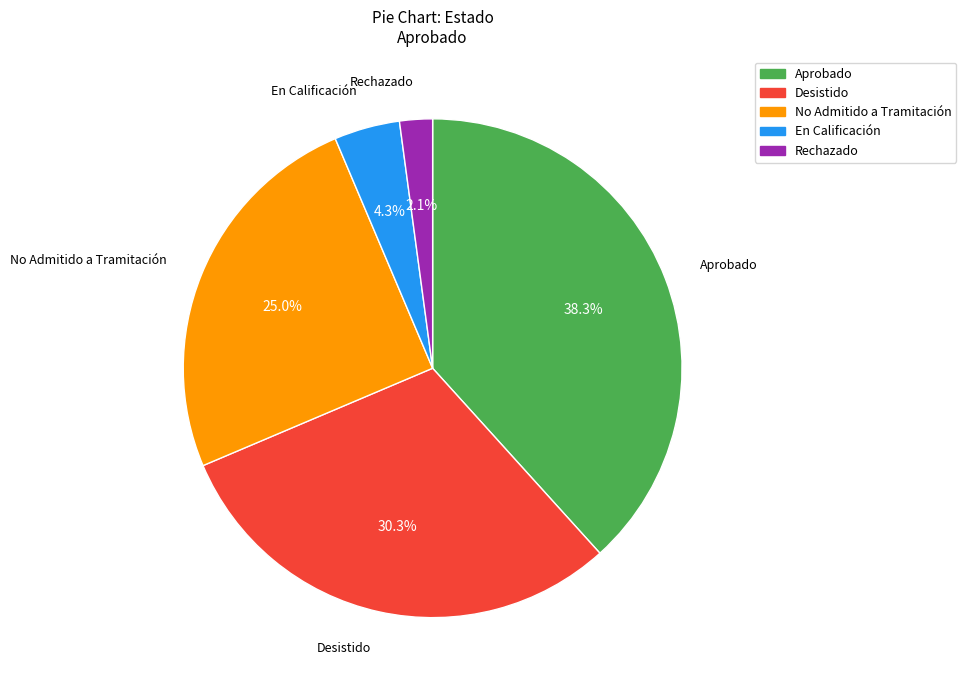

To the nearest percent, what is the combined percentage of En Calificación and No Admitido a Tramitación?

29%